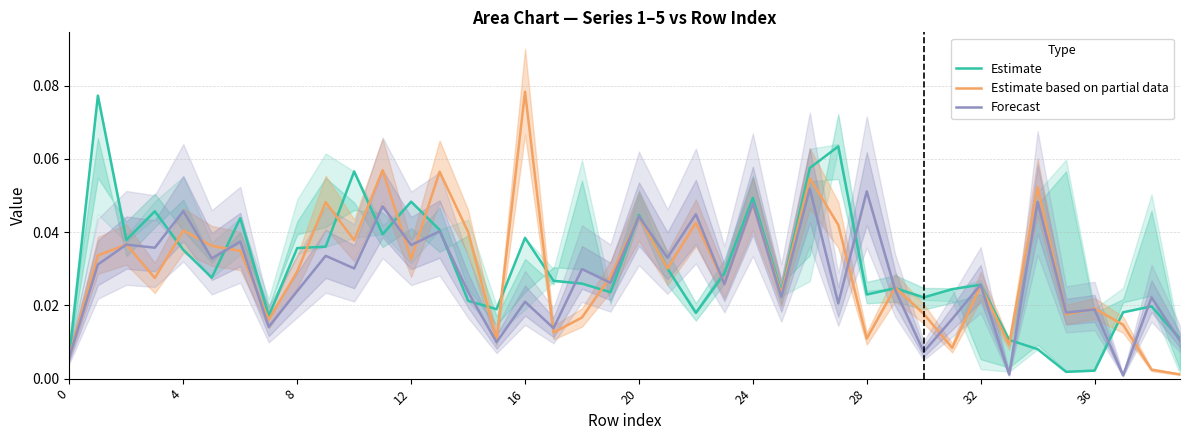

True or false: Forecast has a value of 0.0 at 28.

False